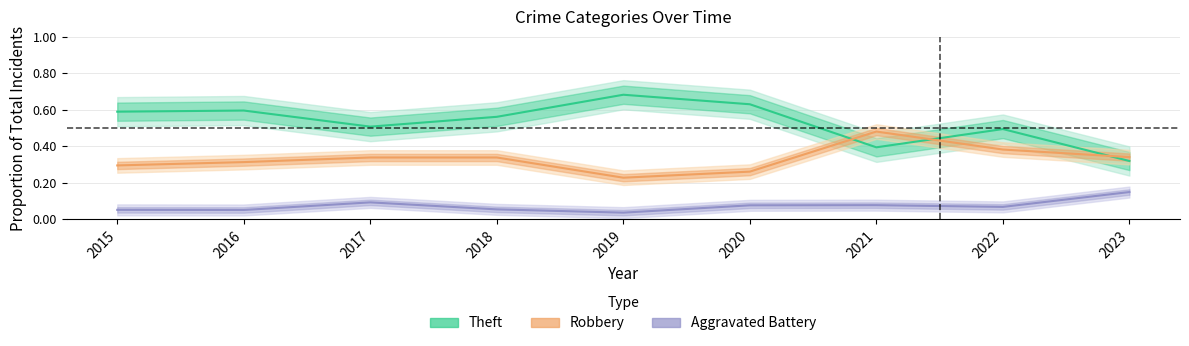

The Robbery (line) series shows 0.3 at 2020. True or false?

True